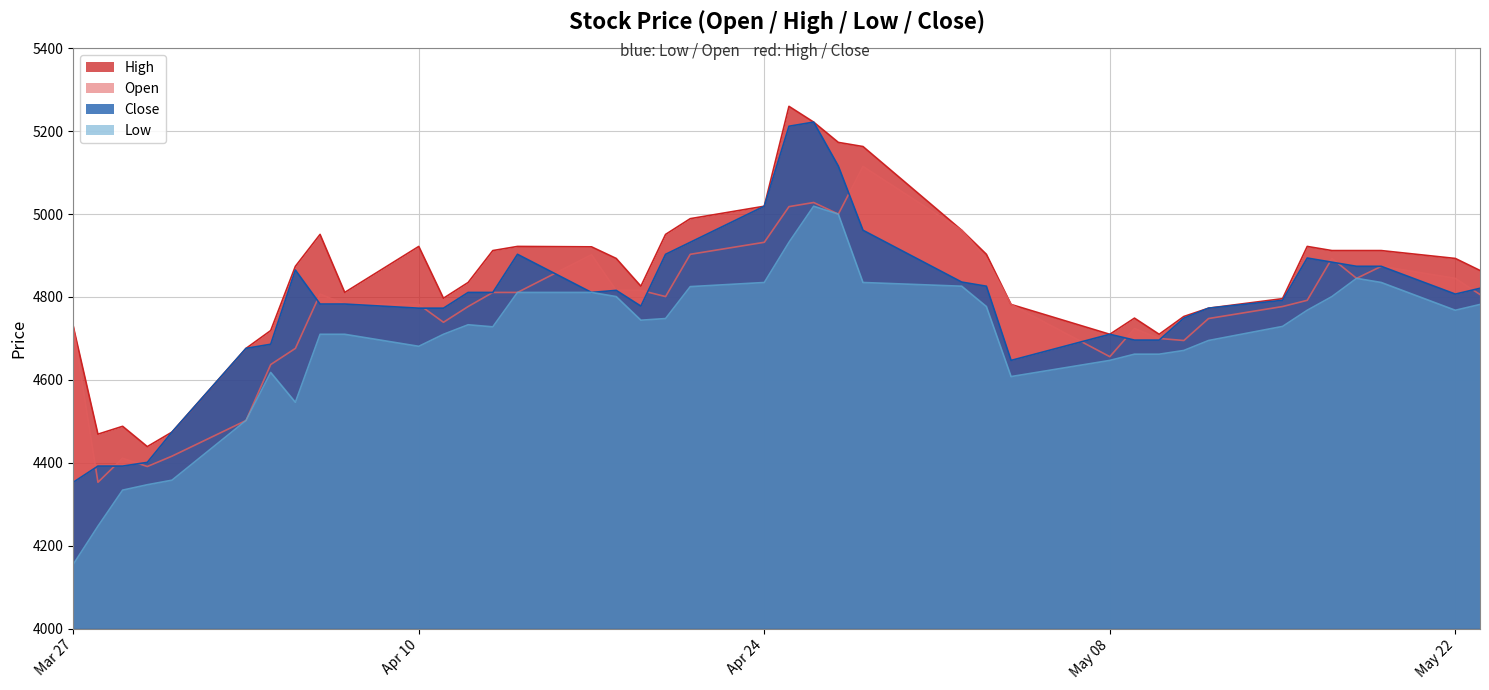

True or false: Open and High intersect in this chart.

False